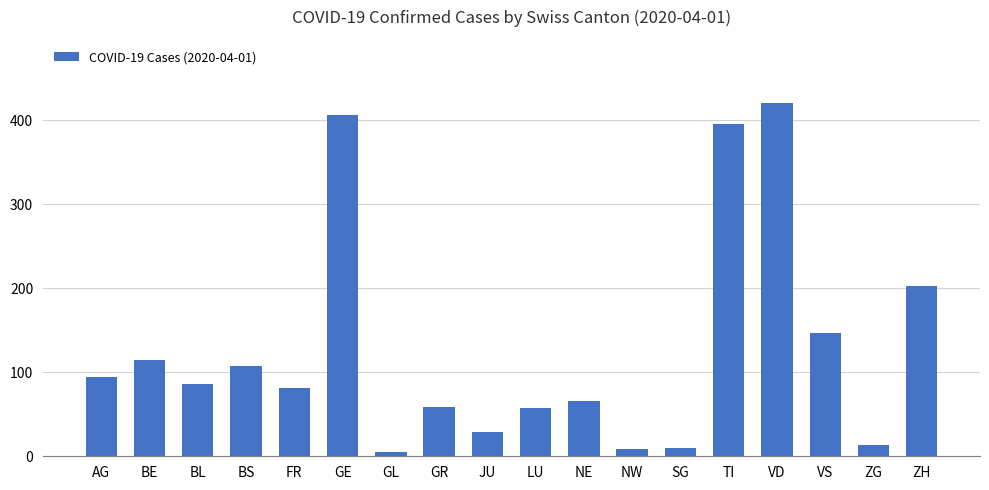

Are the bars grouped side by side (vs. stacked)?

No